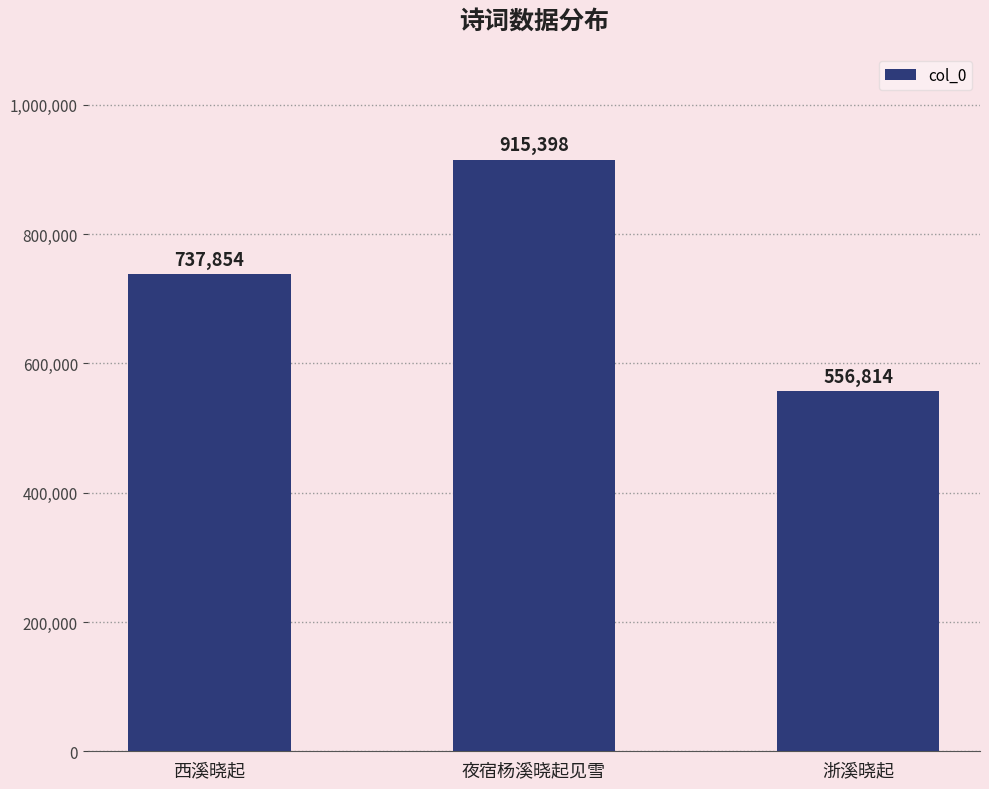

Are the bars grouped side by side (vs. stacked)?

No